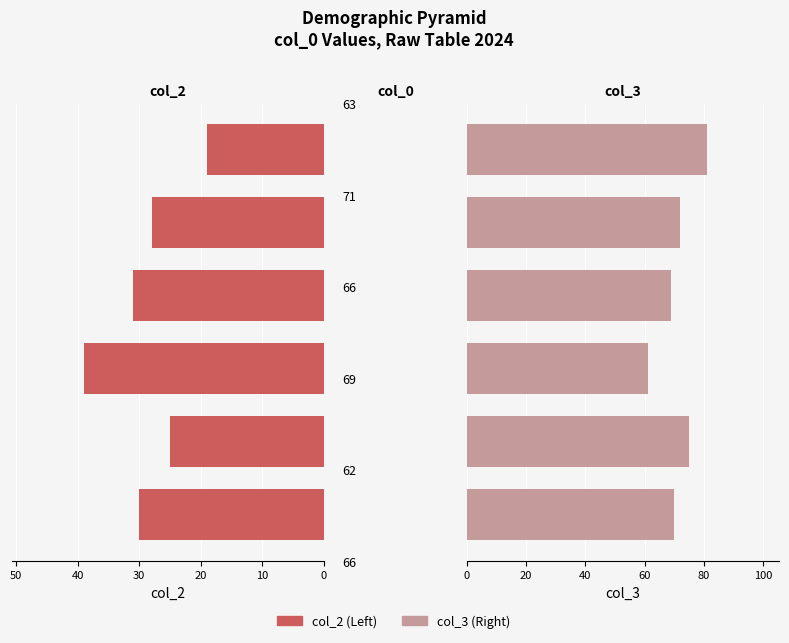

At how many categories does at least one series exceed 59?

6